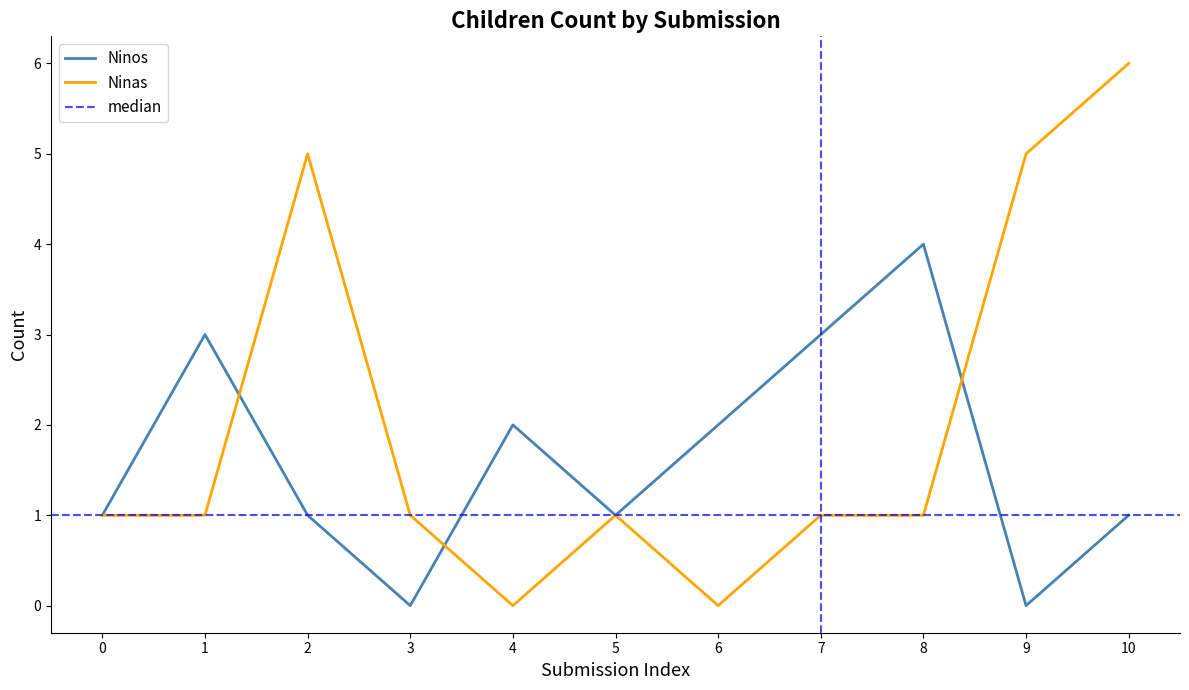

What is the highest value of the Ninos series?

4